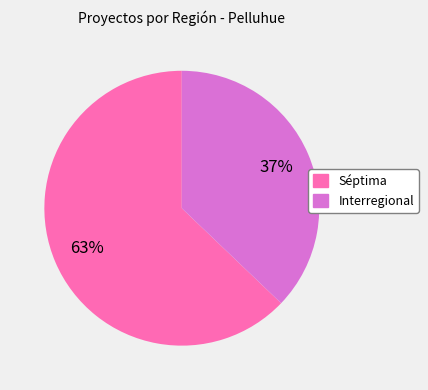

What is the majority slice?

Séptima